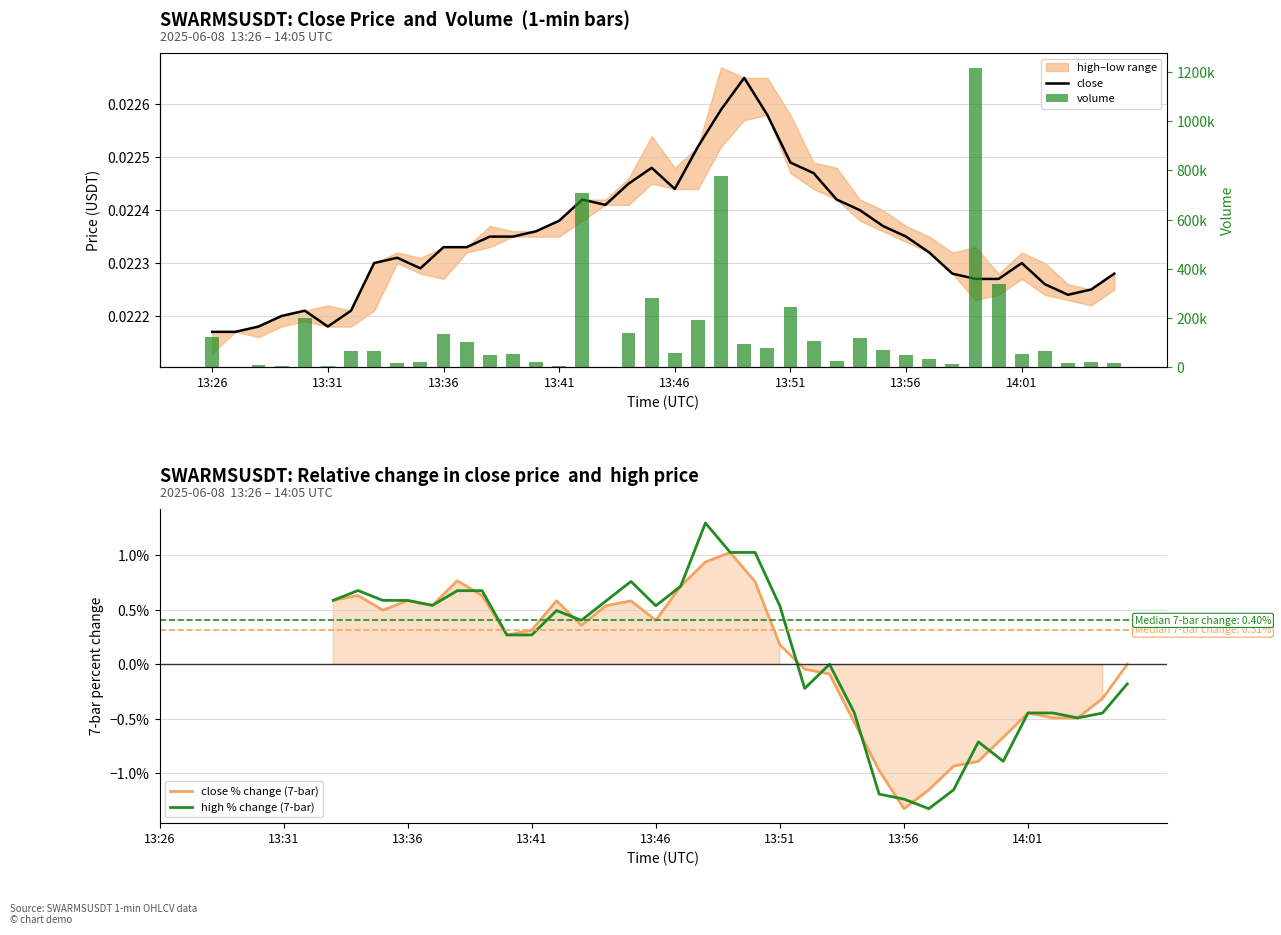

Which category has the lowest value in the volume series?

13:27